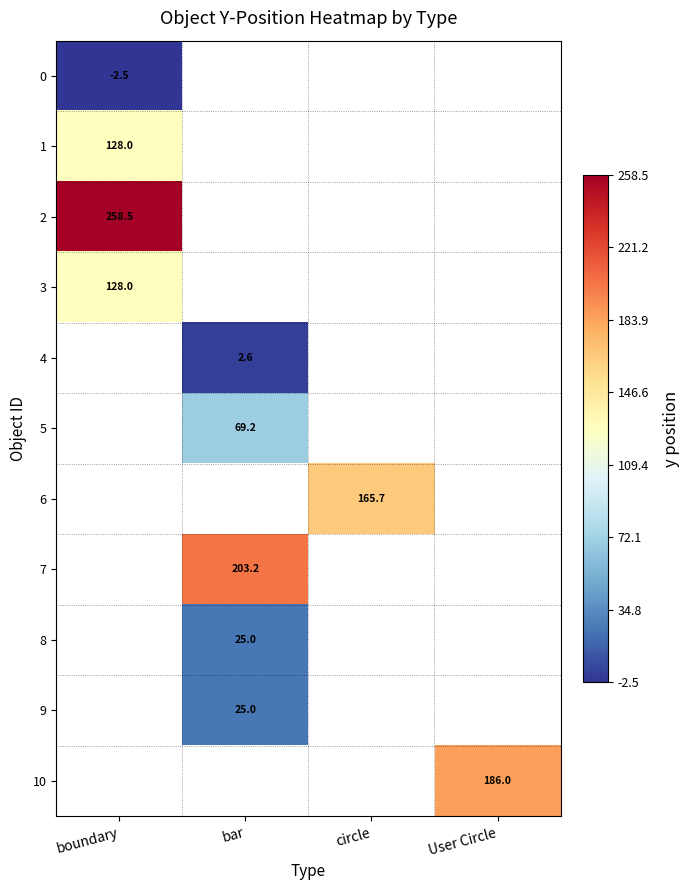

How many categories are shown in the chart?

4